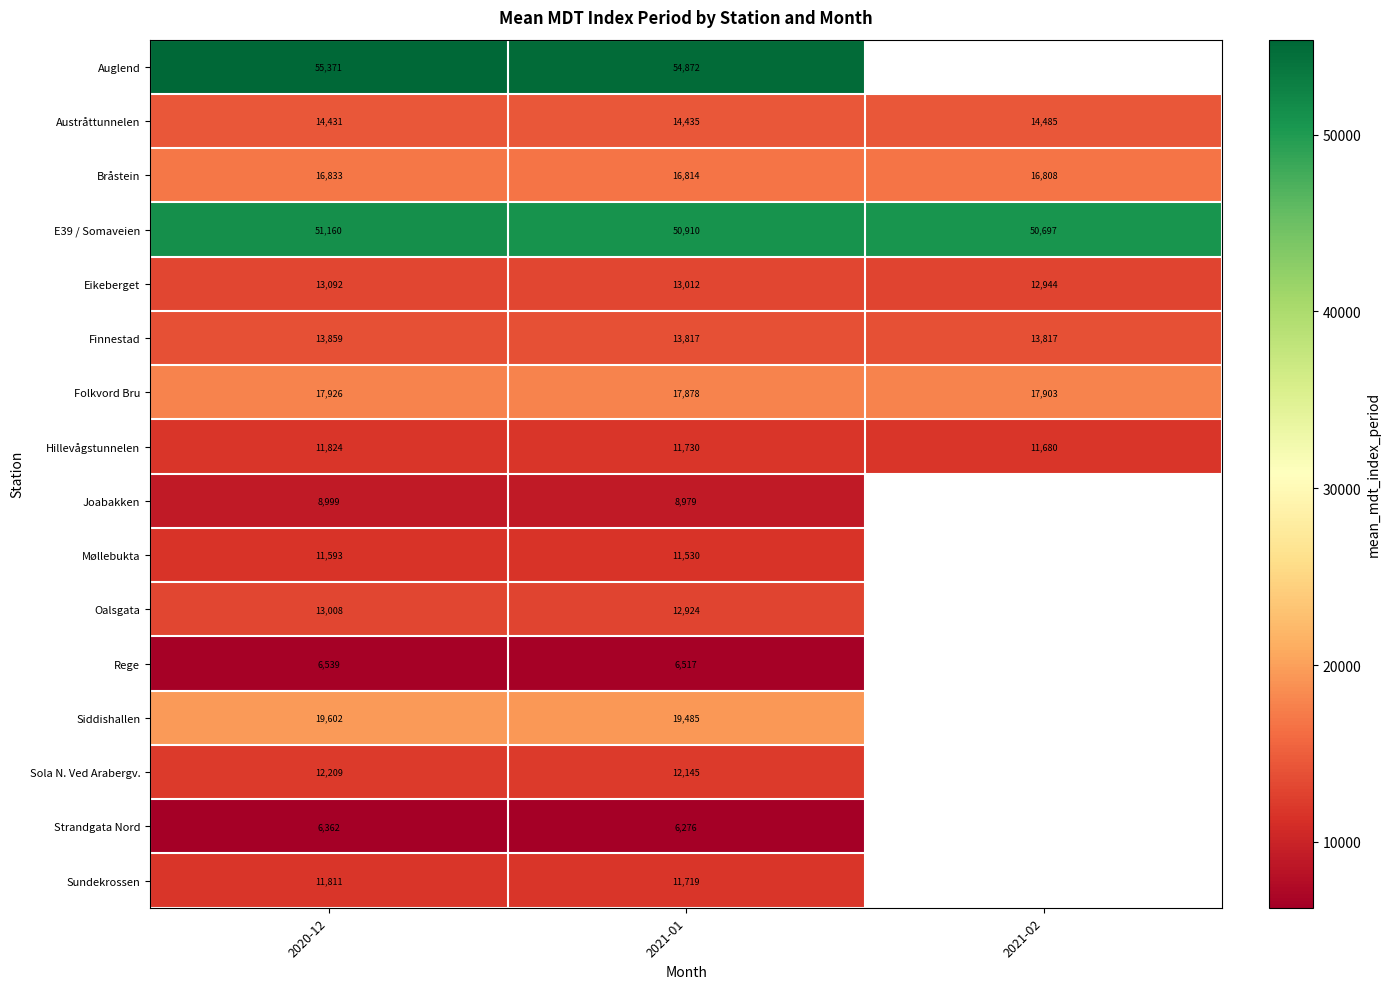

Which has a higher value, 2021-01 or 2021-02?

2021-02